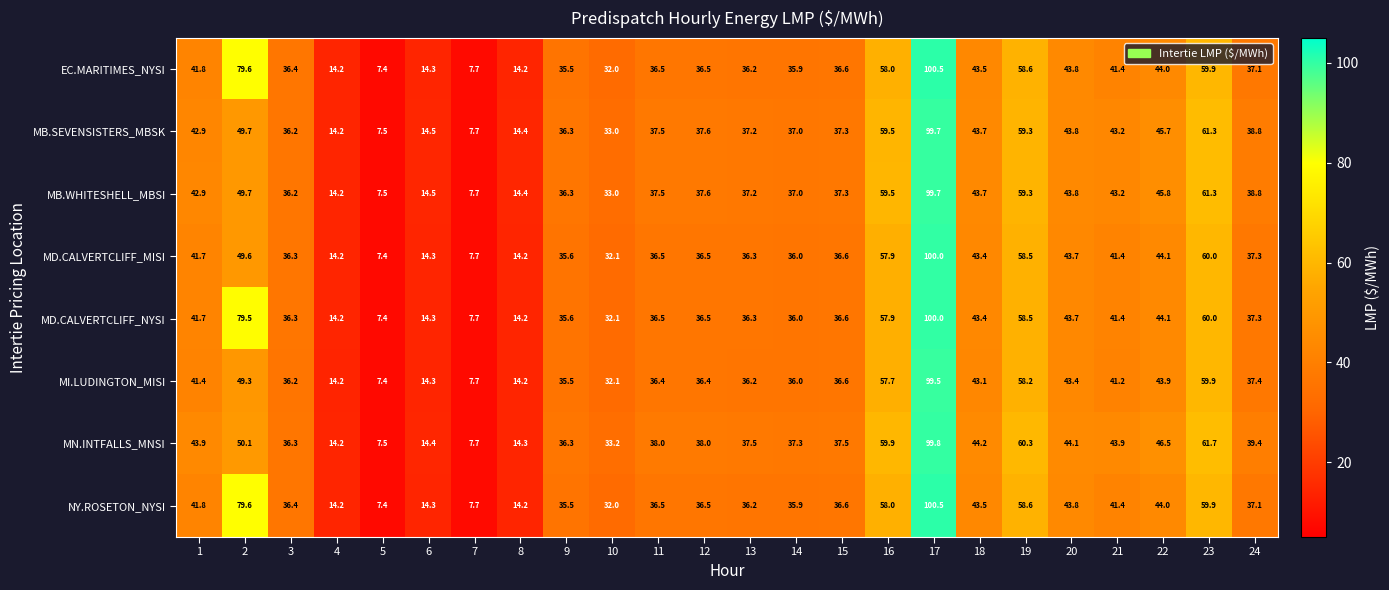

The value of MN.INTFALLS_MNSI at 7 is 7.7. True or false?

True